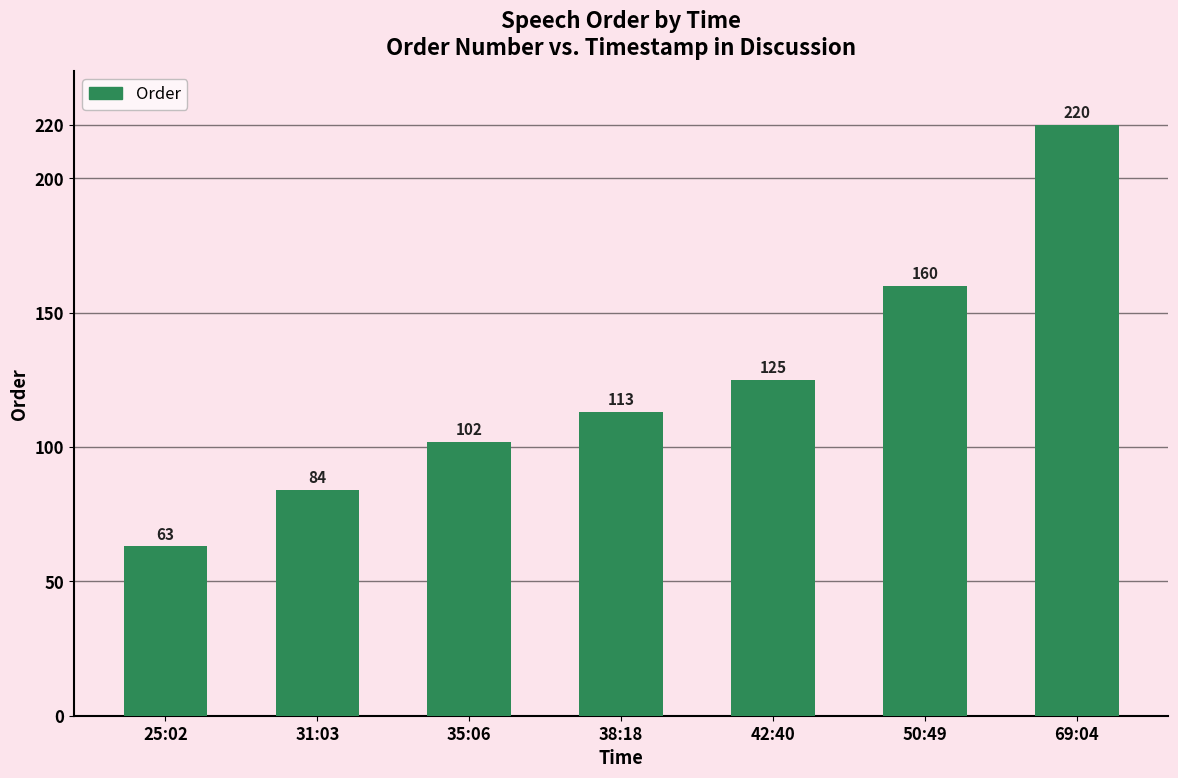

What is the label of the 5th bar from the right?

35:06